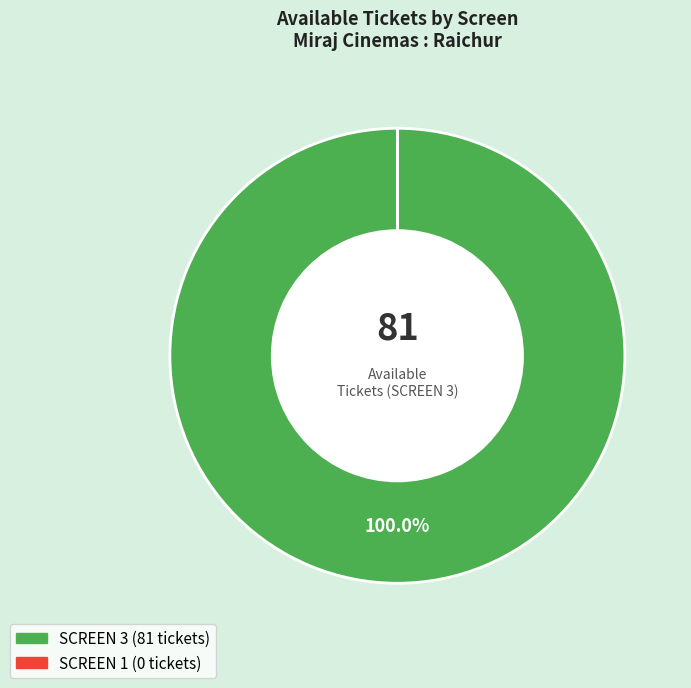

Which slice is the largest?

SCREEN 3